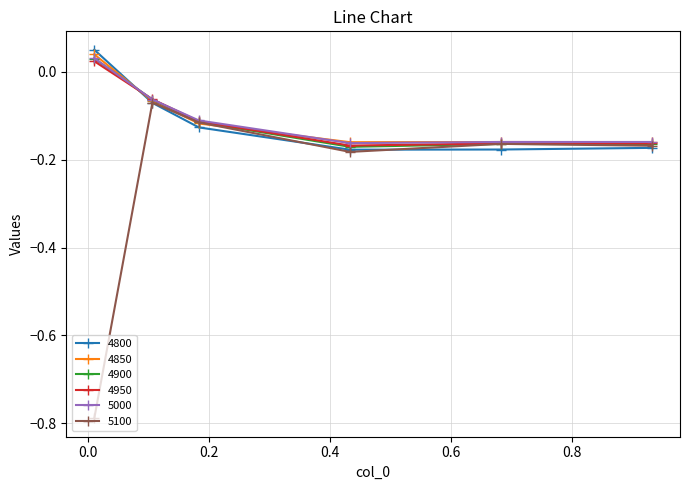

Which series has the widest spread of values?

5100